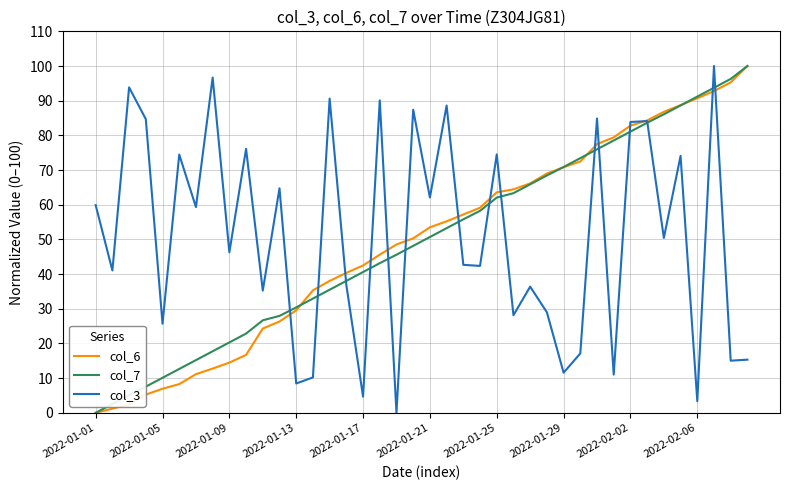

What is the greatest value displayed?

100.0